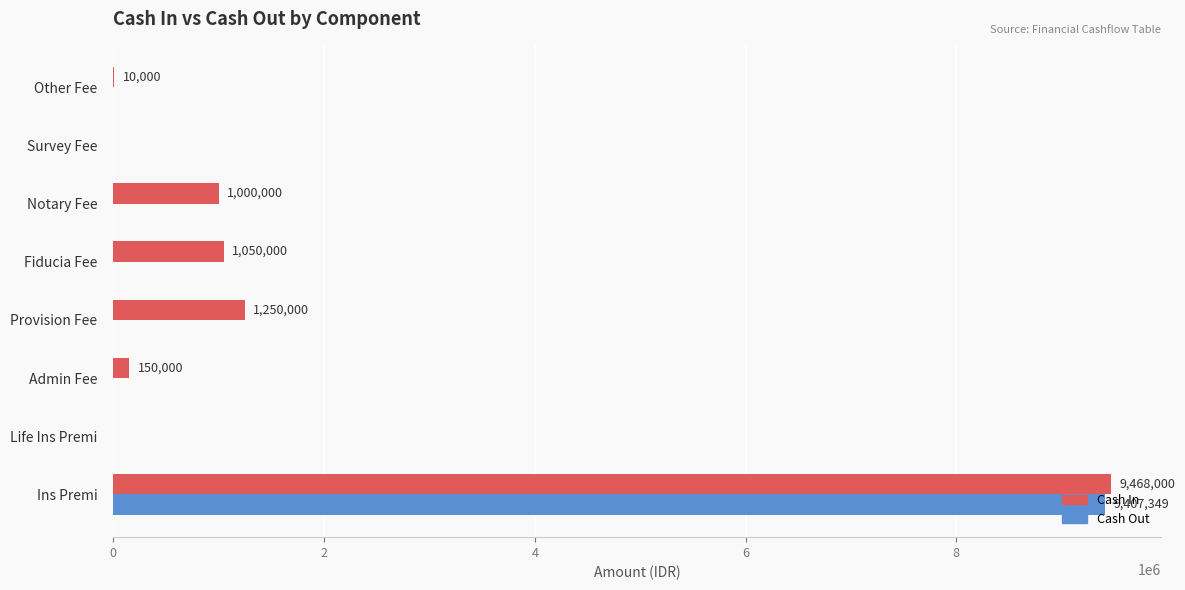

Which category has the highest value in the Cash Out series?

Ins Premi